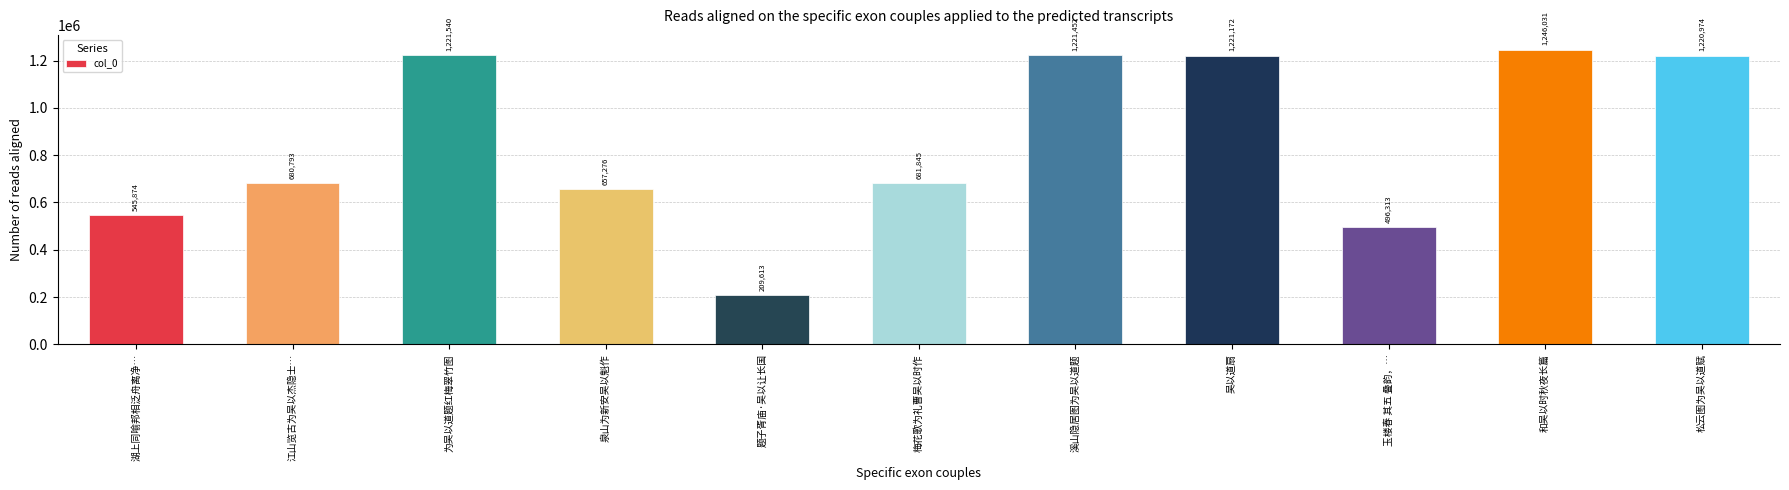

Reading left to right, extract all data points from this chart.

湖上同喻邦相泛舟离净…=545874	江山览古为吴以杰隐士…=680793	为吴以道题红梅翠竹图=1221540	泉山为新安吴以魁作=657276	题子胥庙·吴以让长国=209613	梅花歌为礼曹吴以时作=681845	溪山隐居图为吴以道题=1221452	吴以道扇=1221172	玉楼春 其五 叠韵，…=496313	和吴以时秋夜长篇=1246031	松云图为吴以道赋=1220974